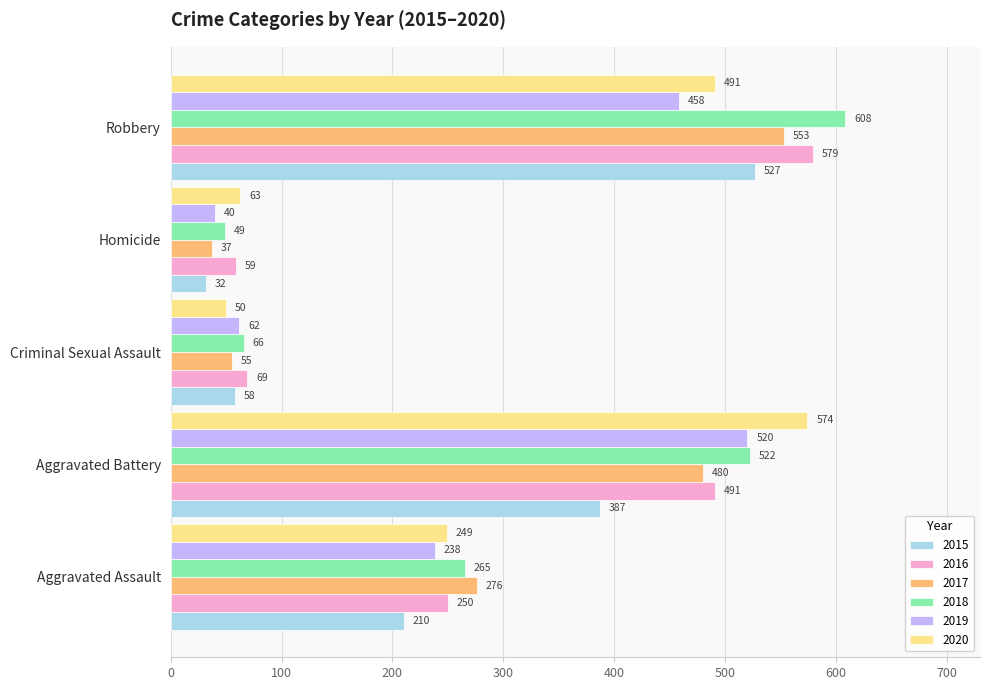

Which series has the largest total across all categories?

2018